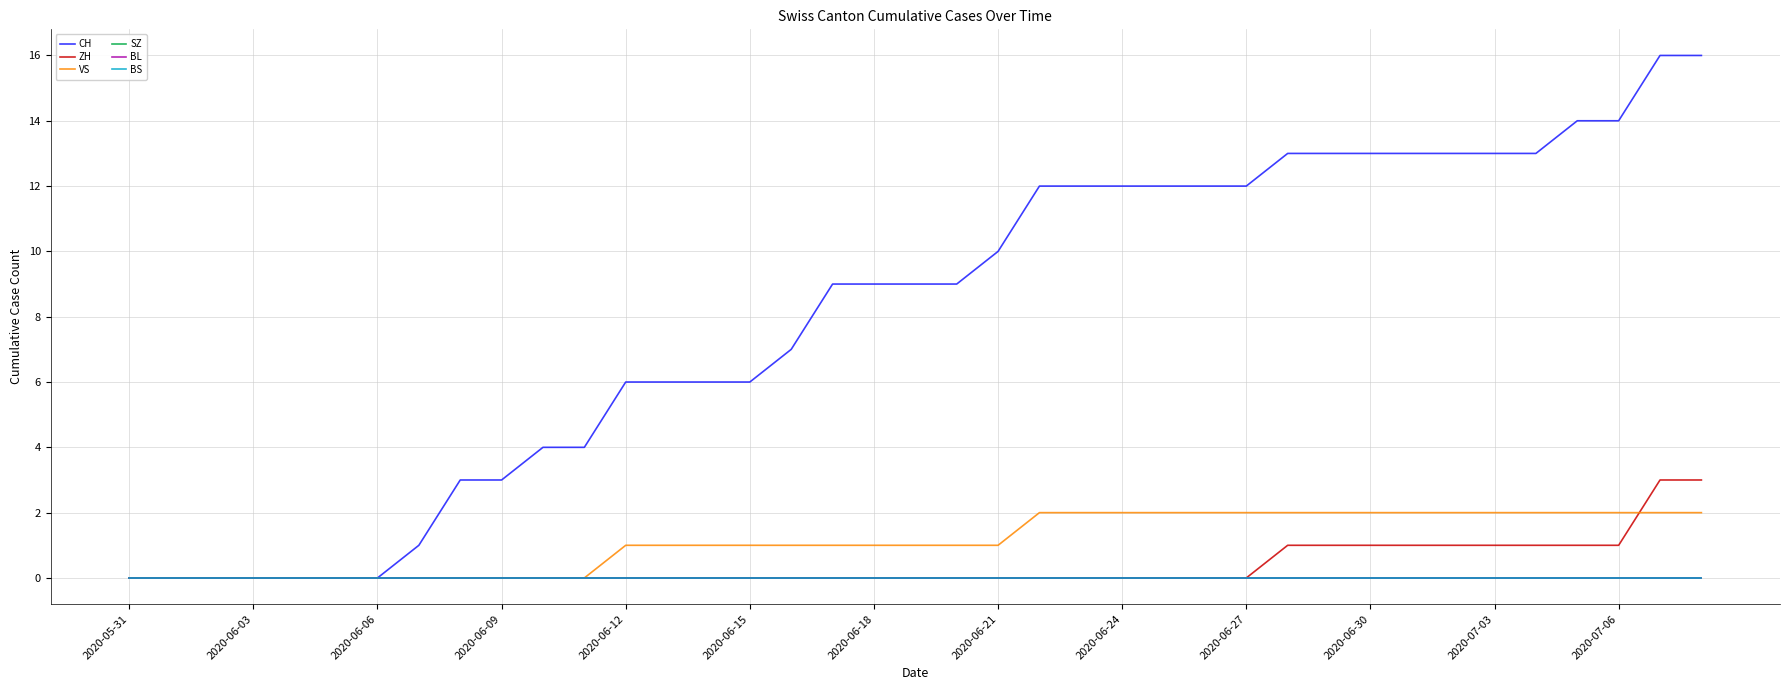

True or false: BL has more than 1 points higher than both neighbors.

False